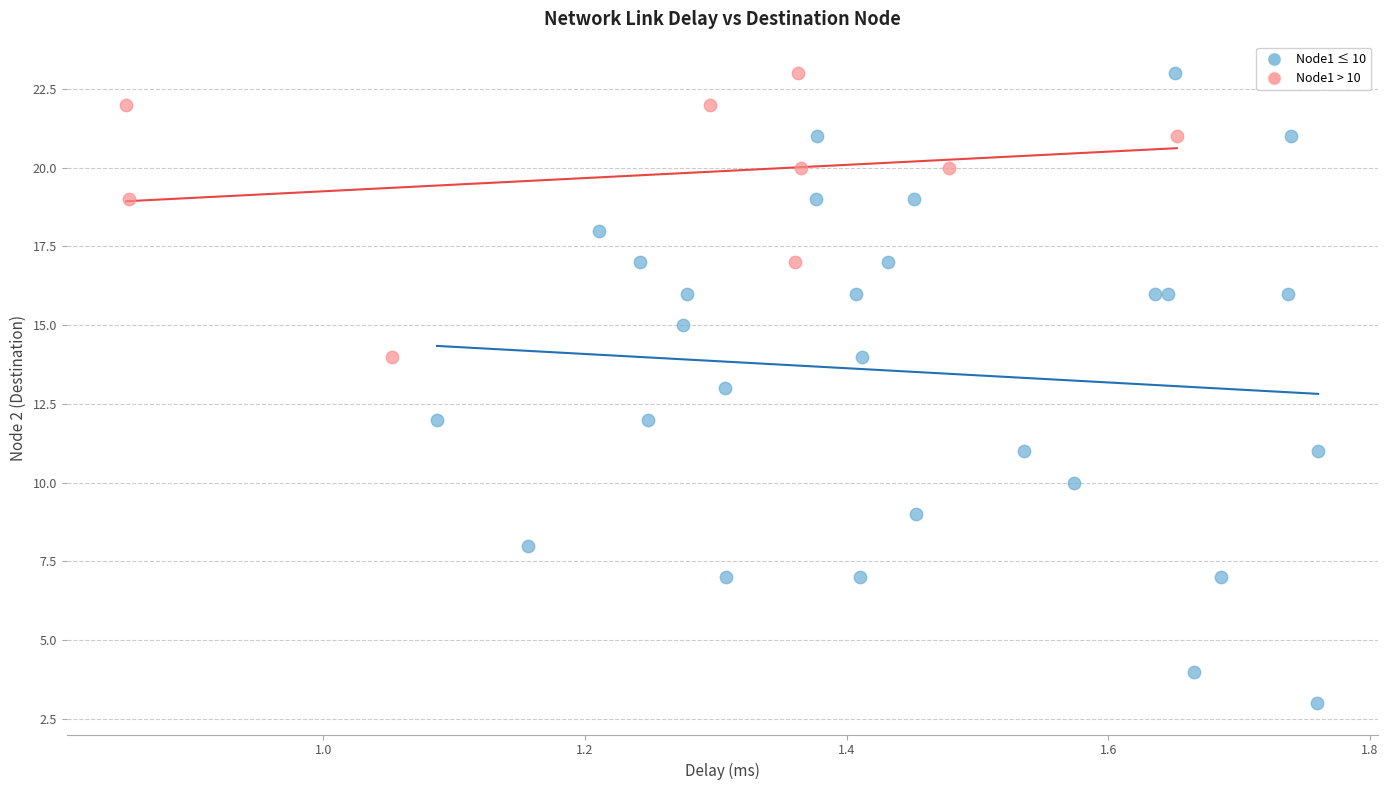

Which series has the largest Y range (max minus min)?

Node1 ≤ 10